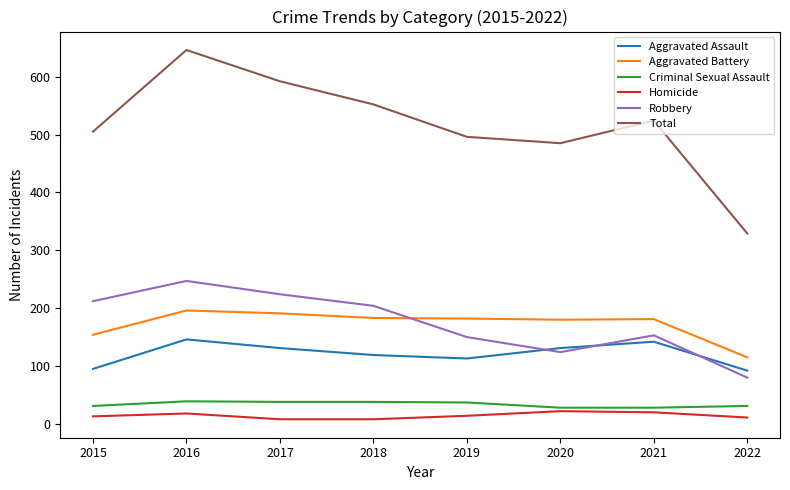

True or false: Aggravated Assault and Homicide intersect in this chart.

False